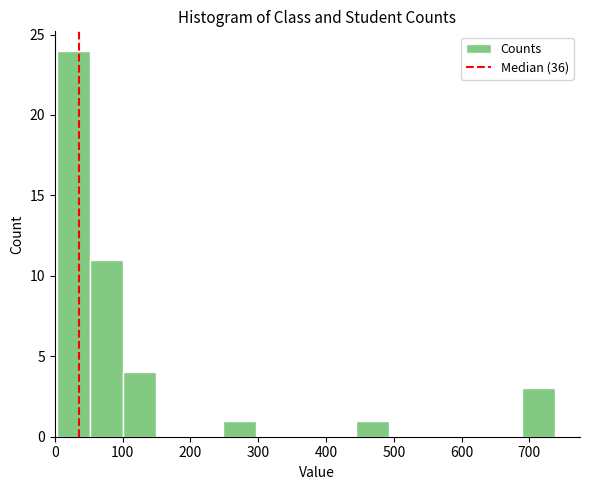

Which range on the x-axis has the tallest bar?

3 to 52